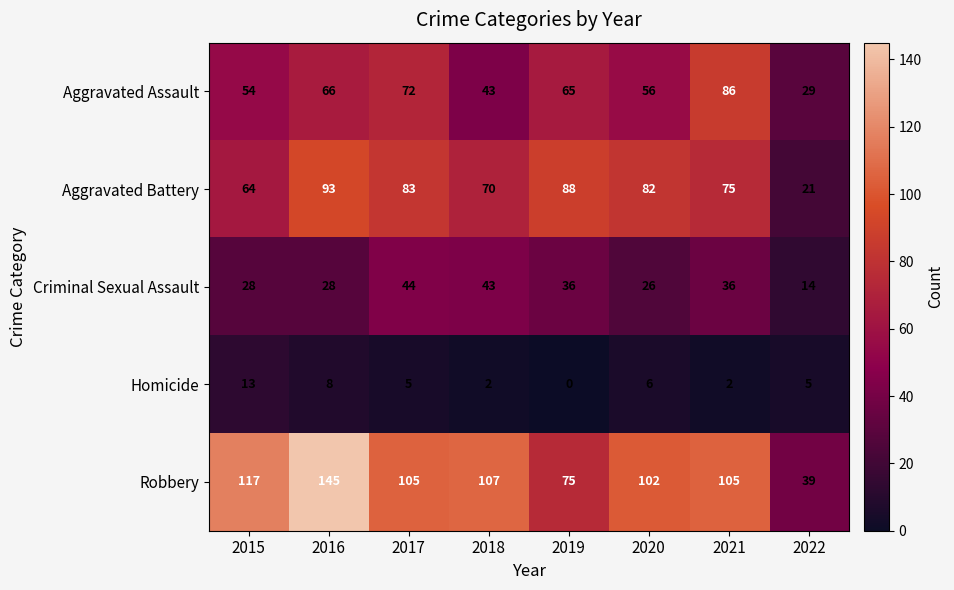

Count the number of data series in this chart.

5